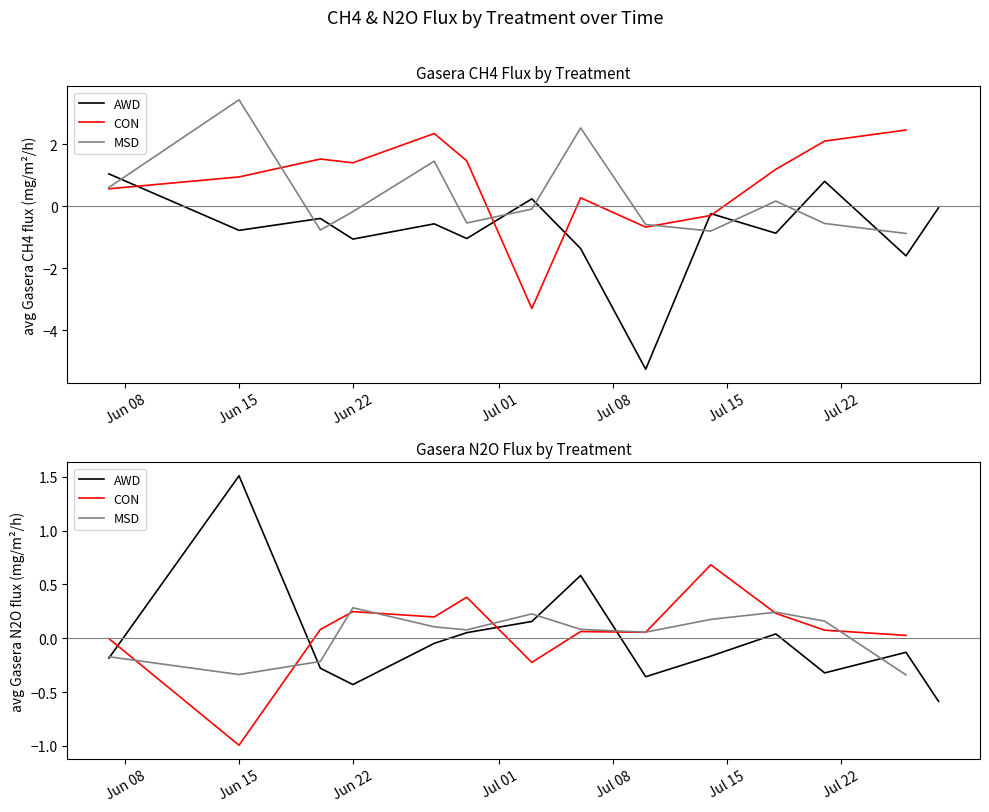

Read the MSD value at Jul 15.

0.1